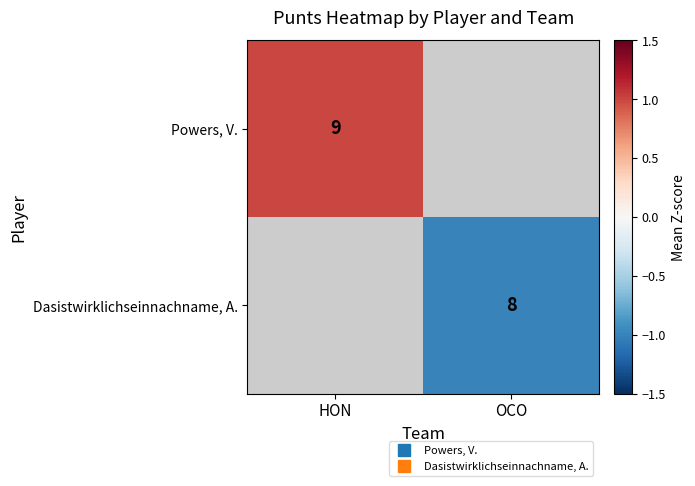

Where is Powers, V. nearest to the value 1?

HON